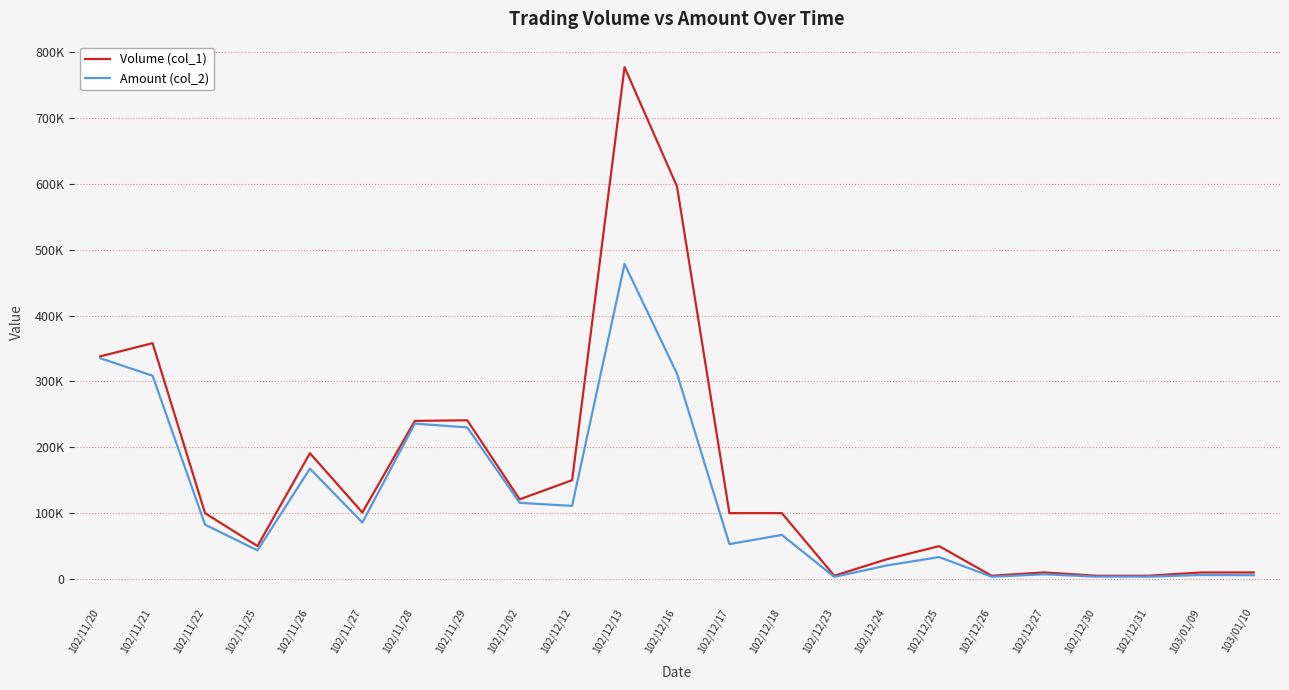

Read the Amount (col_2) value at 103/01/10, to the nearest 50.

5800